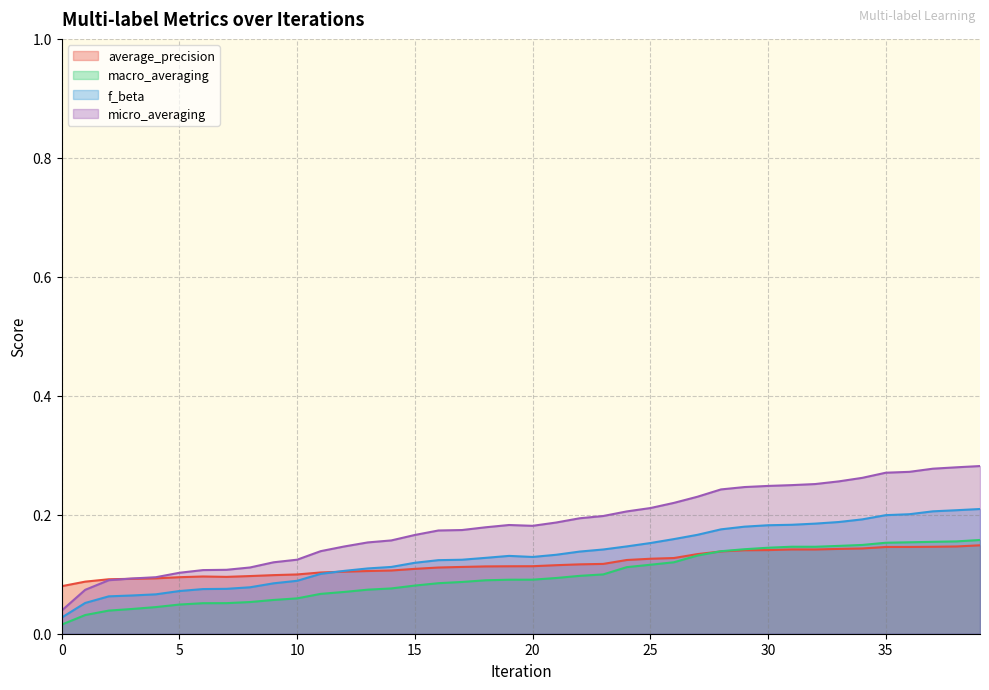

What is the difference between the second highest and minimum values in the micro_averaging series?

0.2